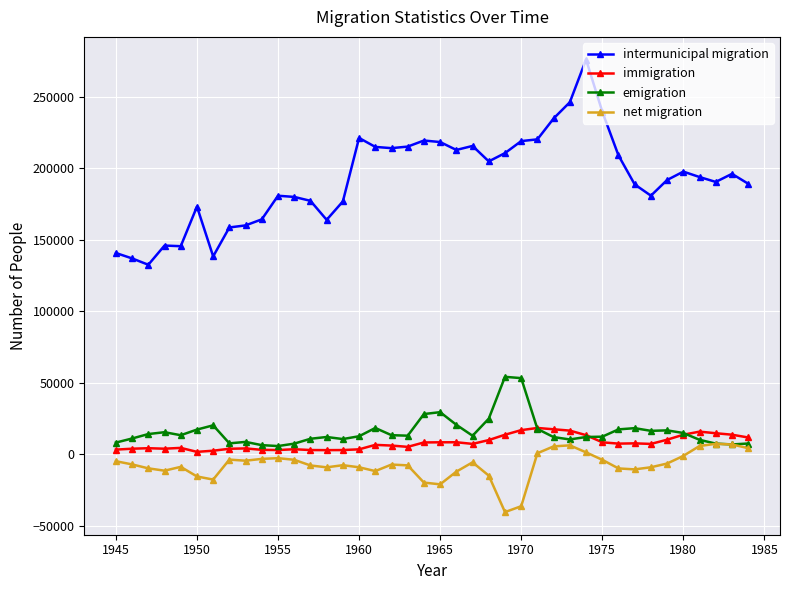

Which series has the largest total across all categories?

intermunicipal migration